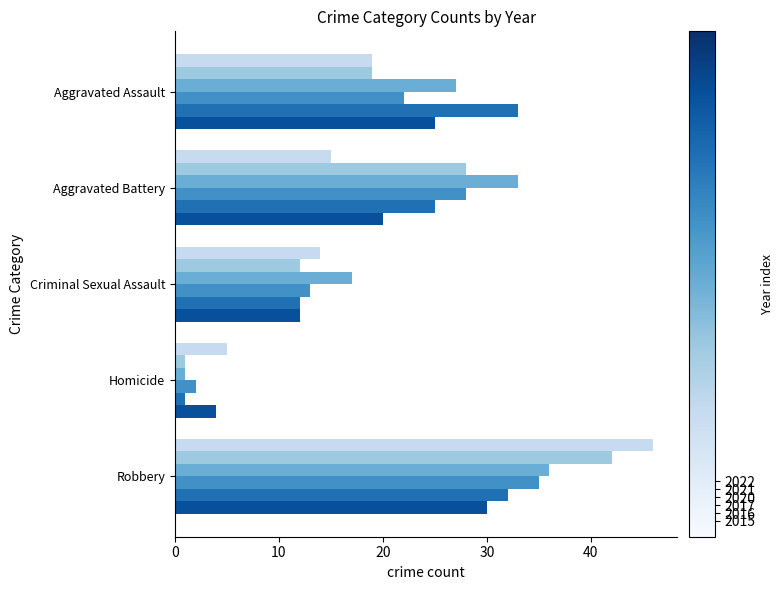

What is the spread (max minus min) of values at Homicide?

4